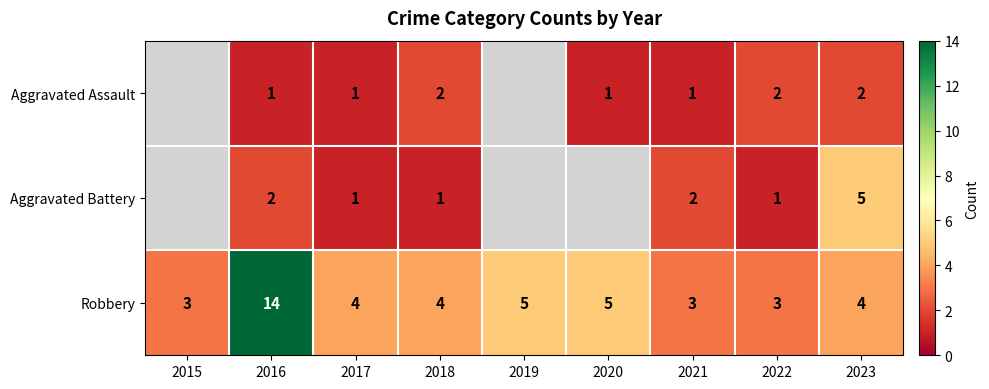

At which category is the sum across all series the highest?

2016